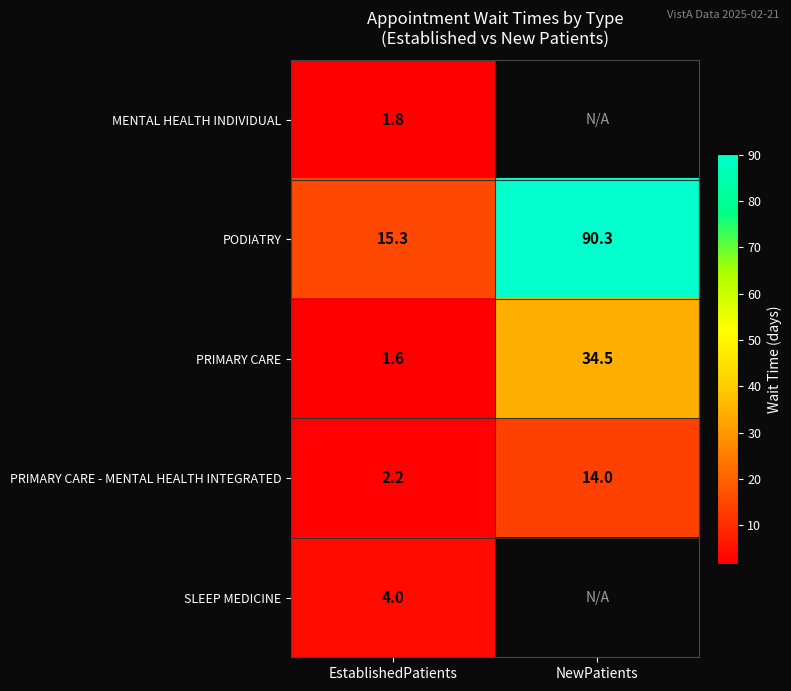

What is the difference between the PRIMARY CARE - MENTAL HEALTH INTEGRATED values at NewPatients and EstablishedPatients?

11.8